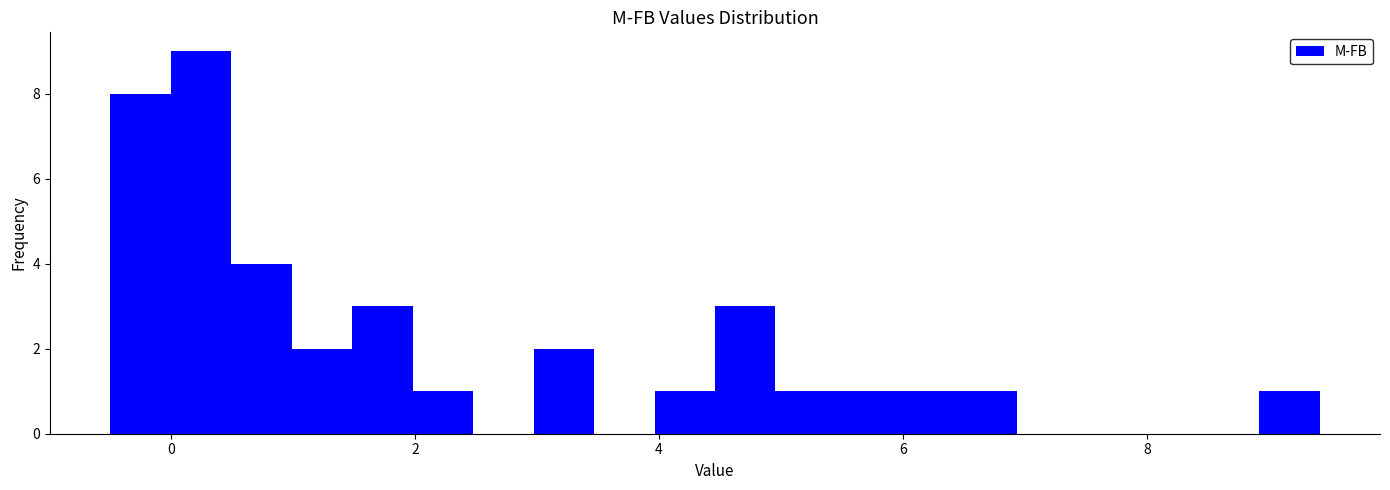

Read against the x-axis, roughly where is the centre of the tallest bar?

0.2